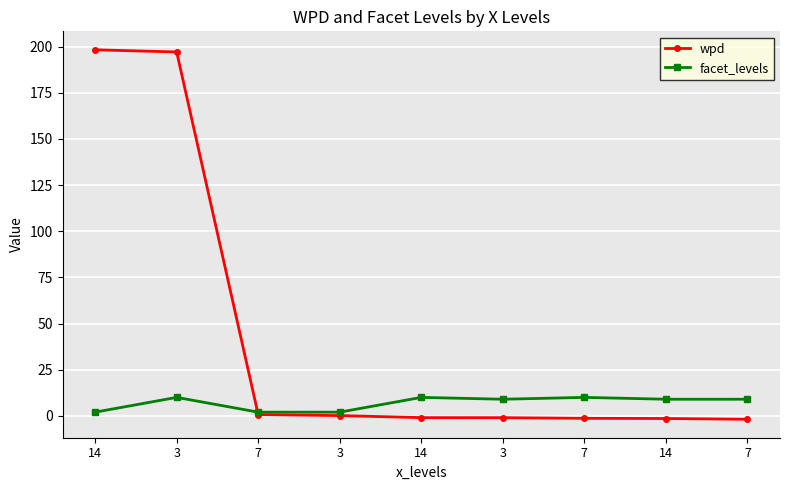

How many series are shown in this chart?

2